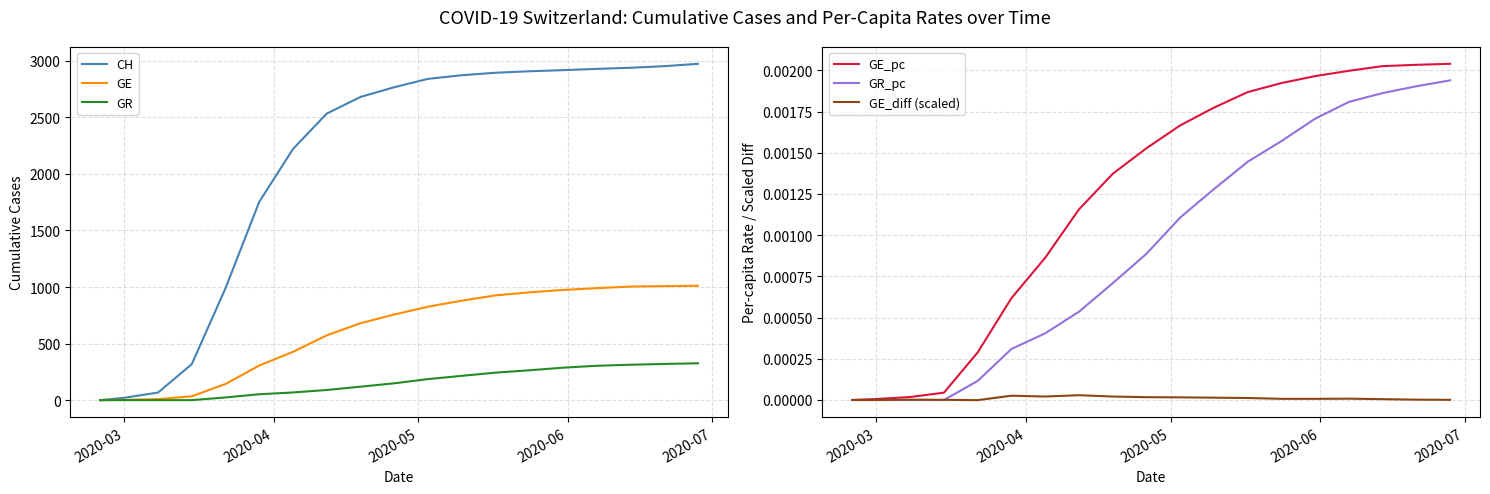

True or false: GR has a value of 526.0 at 16.

False